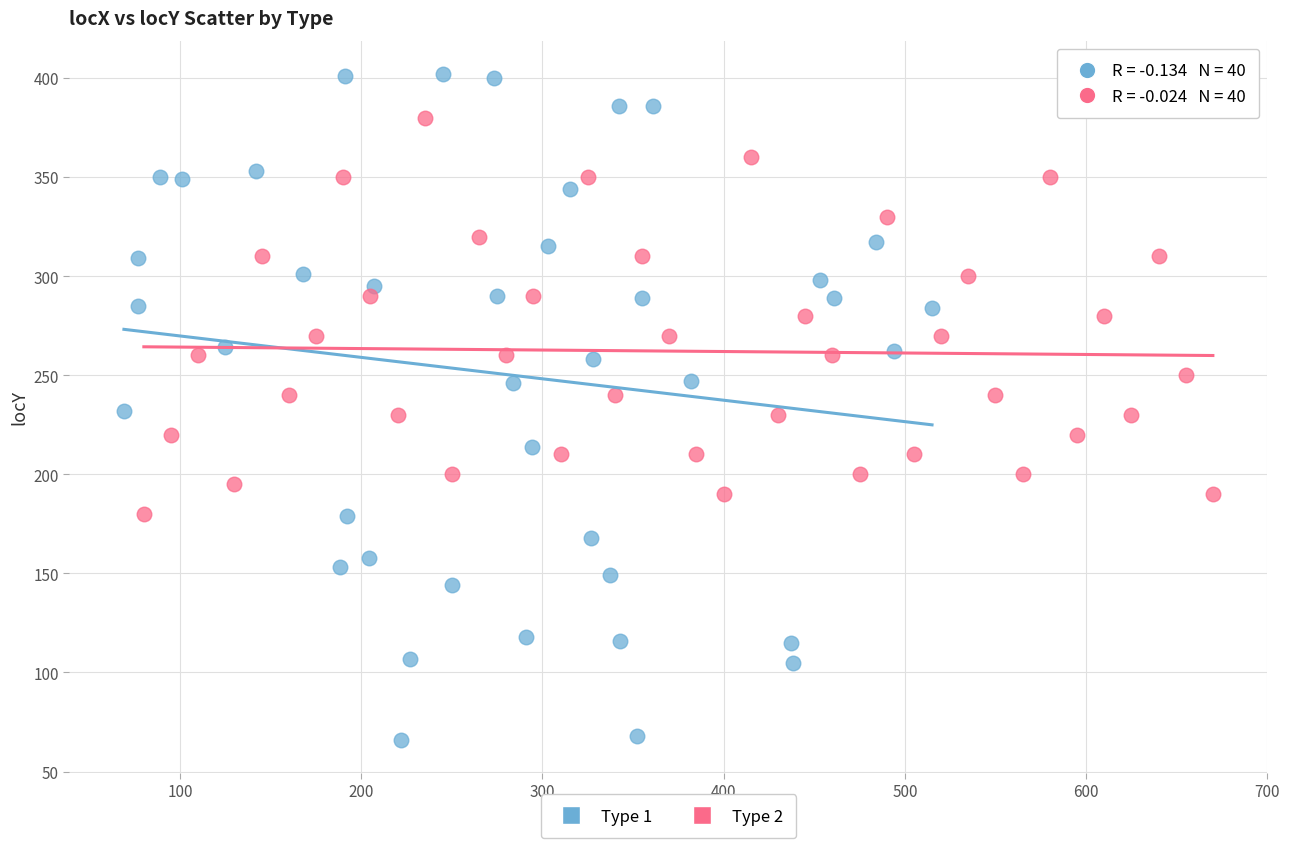

Which series reaches the maximum Y coordinate?

Type 1